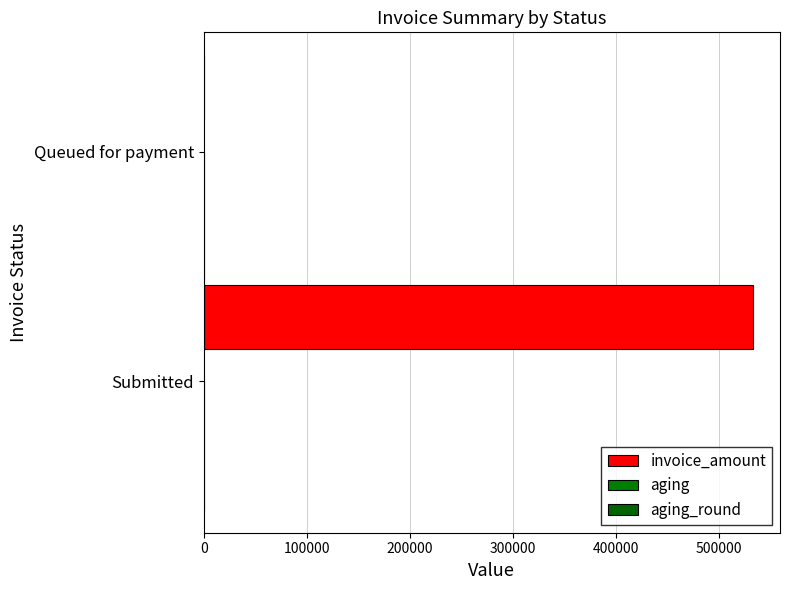

List the series in order of their peak value, lowest first.

aging_round, aging, invoice_amount